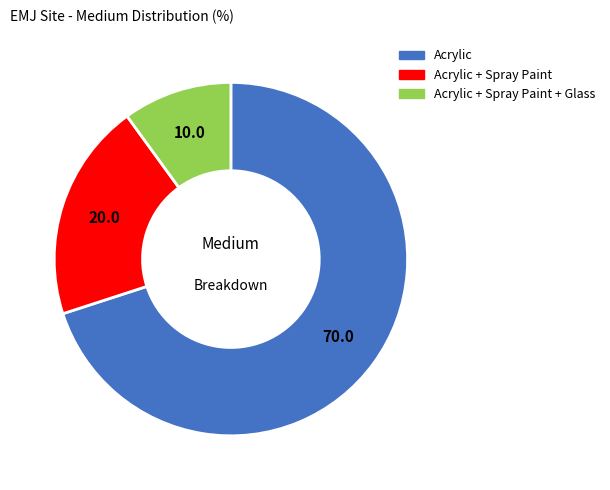

Is the sum of Acrylic + Spray Paint + Glass and Acrylic greater than half?

Yes